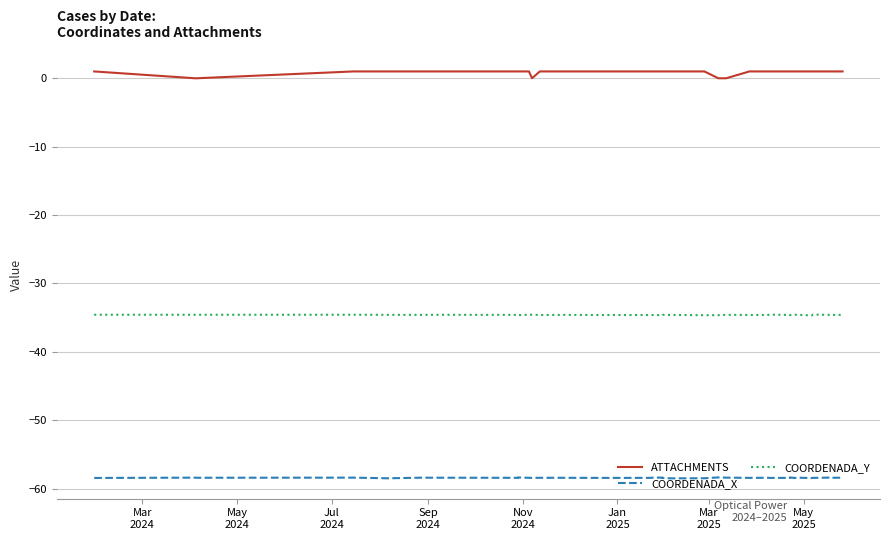

Rank the series by their average value, from lowest to highest.

COORDENADA_X, COORDENADA_Y, ATTACHMENTS